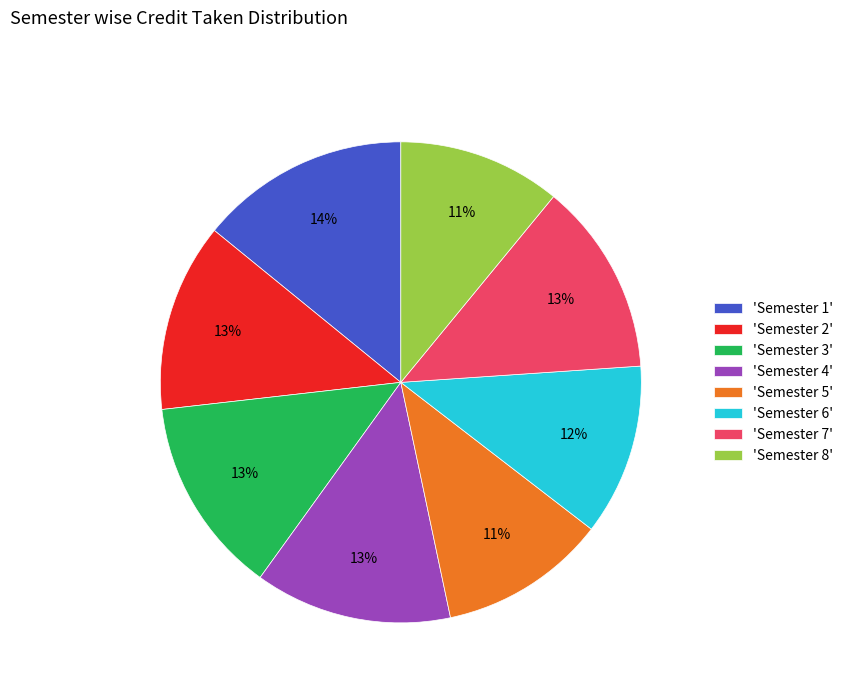

Which slice is the largest?

'Semester 1'